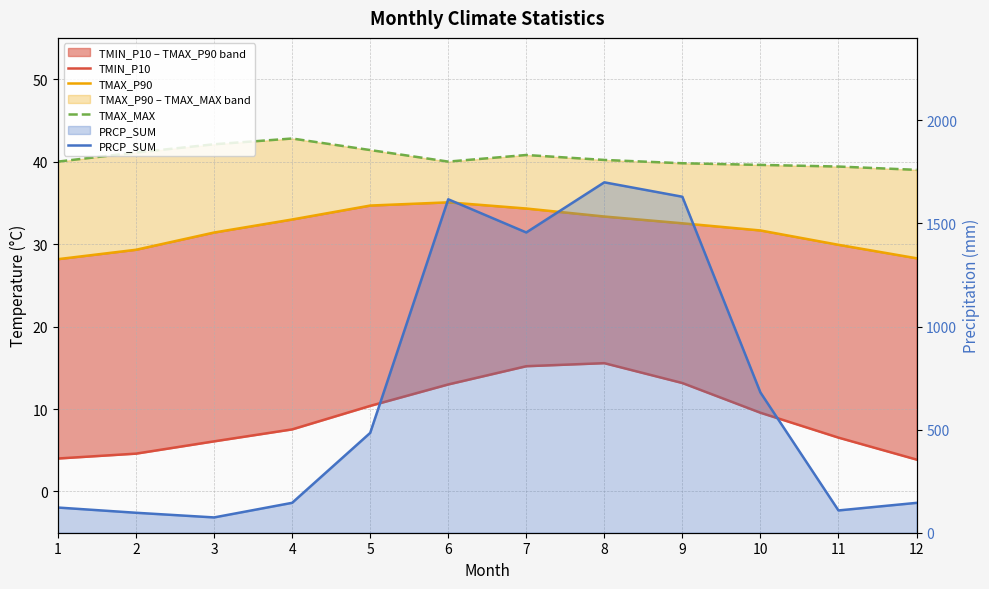

Reading left to right, list all the values displayed in this chart.

TMIN_P10: 4.0	4.6	6.1	7.5	10.4	13.0	15.2	15.6	13.2	9.6	6.5	3.9
TMAX_P90: 28.2	29.3	31.4	33.0	34.7	35.1	34.3	33.3	32.5	31.6	29.9	28.3
TMAX_MAX: 40.0	41.1	42.1	42.8	41.4	40.0	40.8	40.2	39.8	39.6	39.4	39.0
PRCP_SUM: 122.1	96.8	74.2	145.0	484.1	1617.2	1456.3	1699.4	1629.5	680.3	108.1	144.8